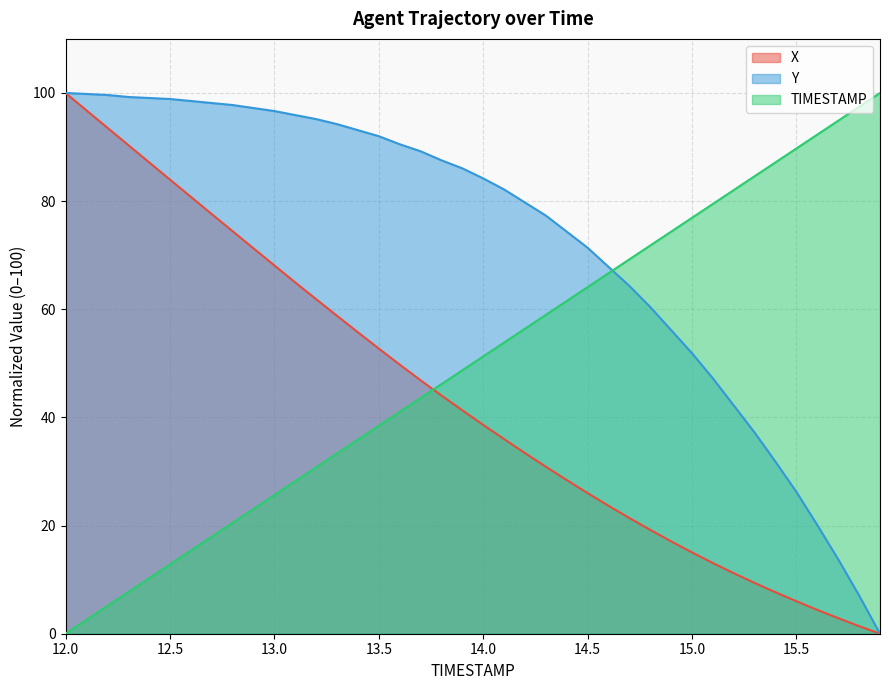

True or false: Y has a value of 154.4 at 13.6.

False